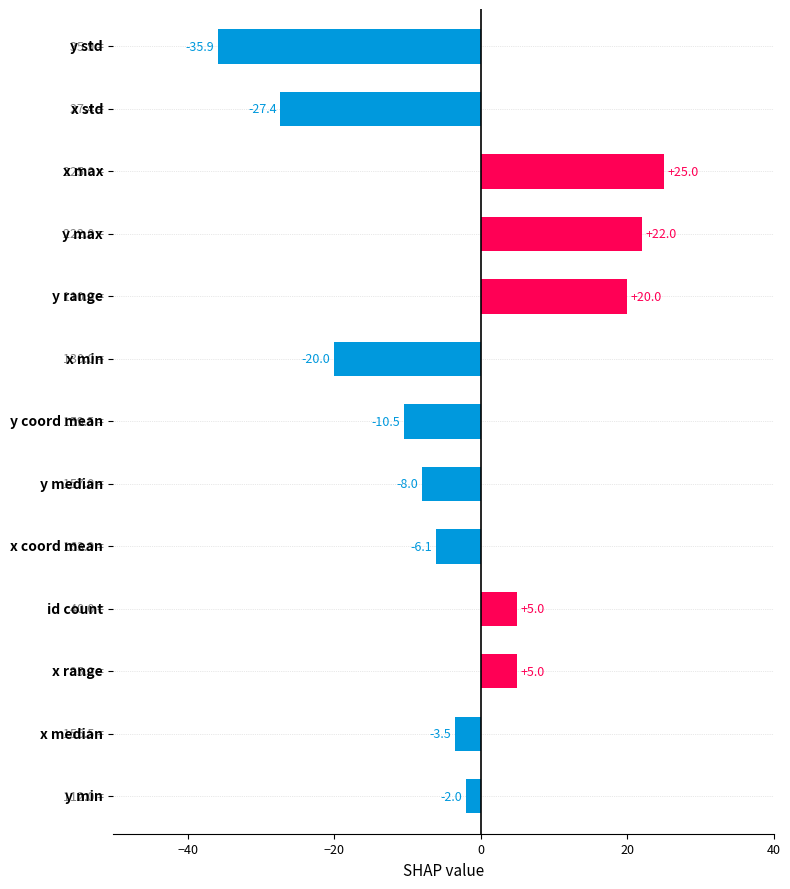

What is the average value?

-2.8